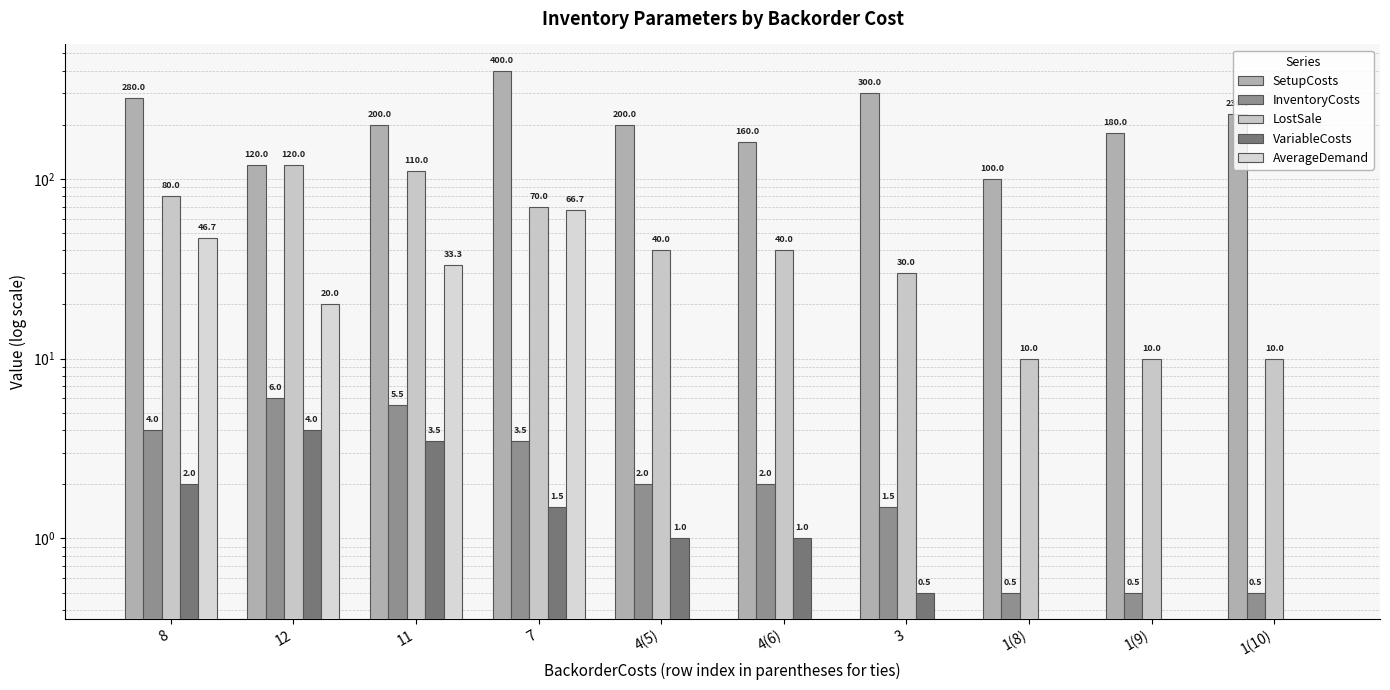

What position from the left is 4(6)?

6